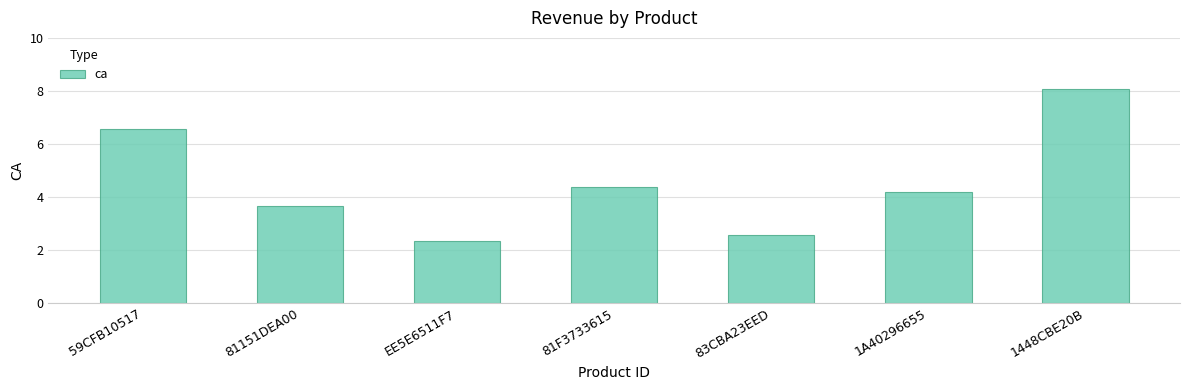

What is the difference between the values at 83CBA23EED and 81F3733615?

1.8